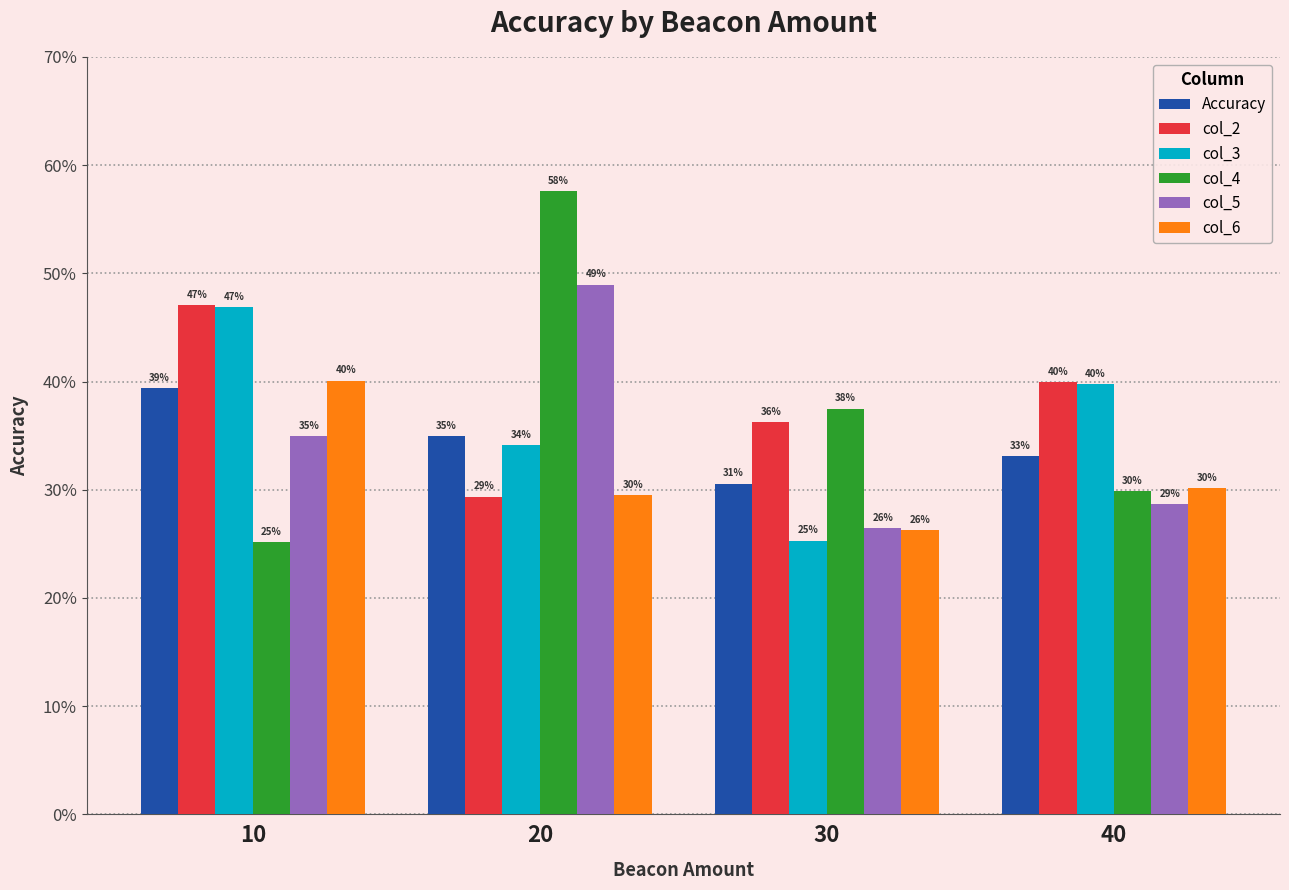

Which category has the highest value across all series?

20